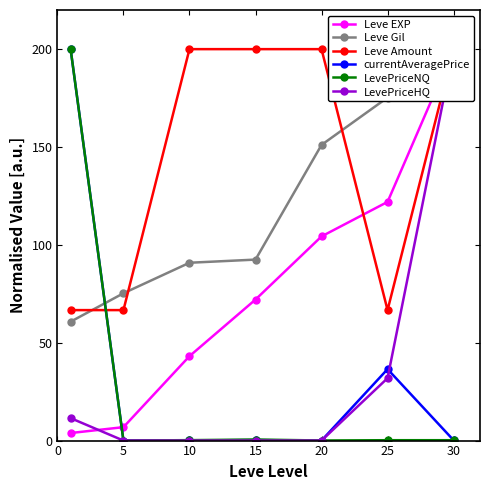

Is it true that LevePriceNQ equals 0.1 at 20?

False